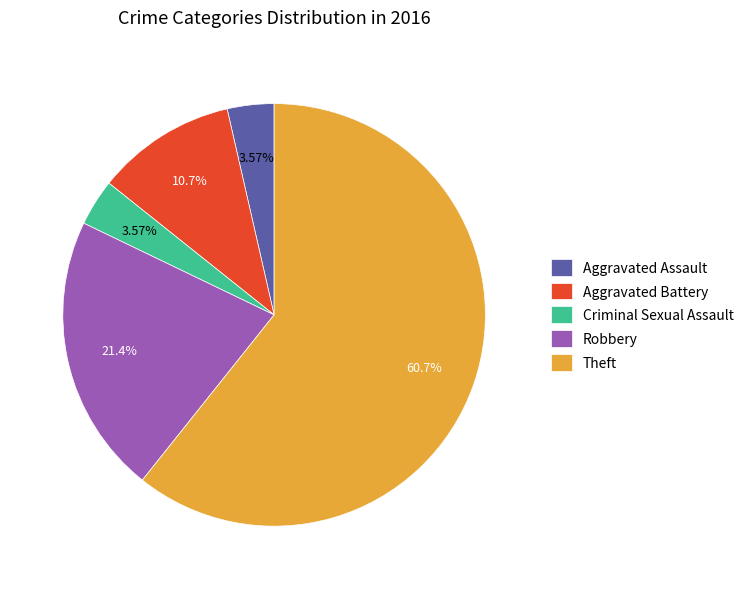

The Aggravated Battery slice represents 5% of the pie. True or false?

False